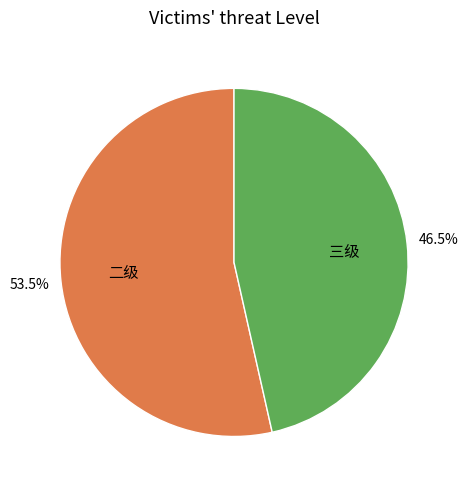

What percentage is NOT represented by 二级?

46.5%